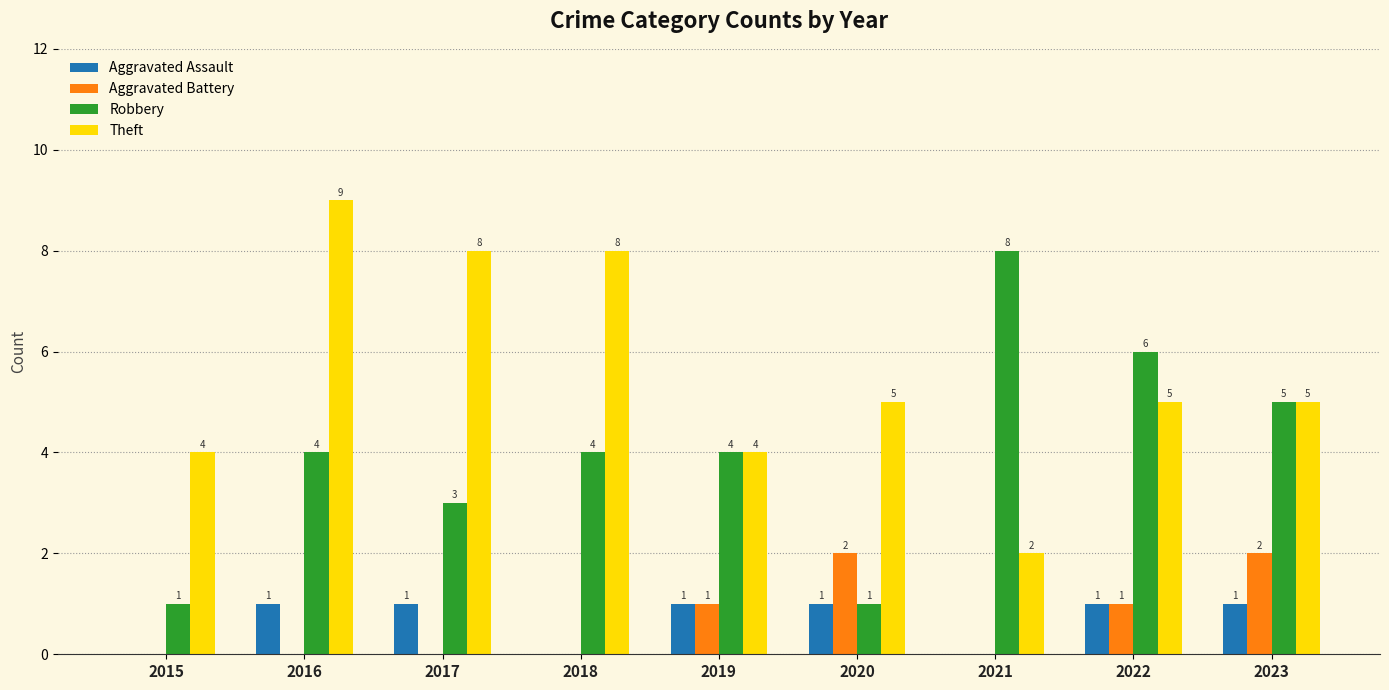

Reading left to right, what are all the values shown in this chart?

Aggravated Assault: 0	1	1	0	1	1	0	1	1
Aggravated Battery: 0	0	0	0	1	2	0	1	2
Robbery: 1	4	3	4	4	1	8	6	5
Theft: 4	9	8	8	4	5	2	5	5